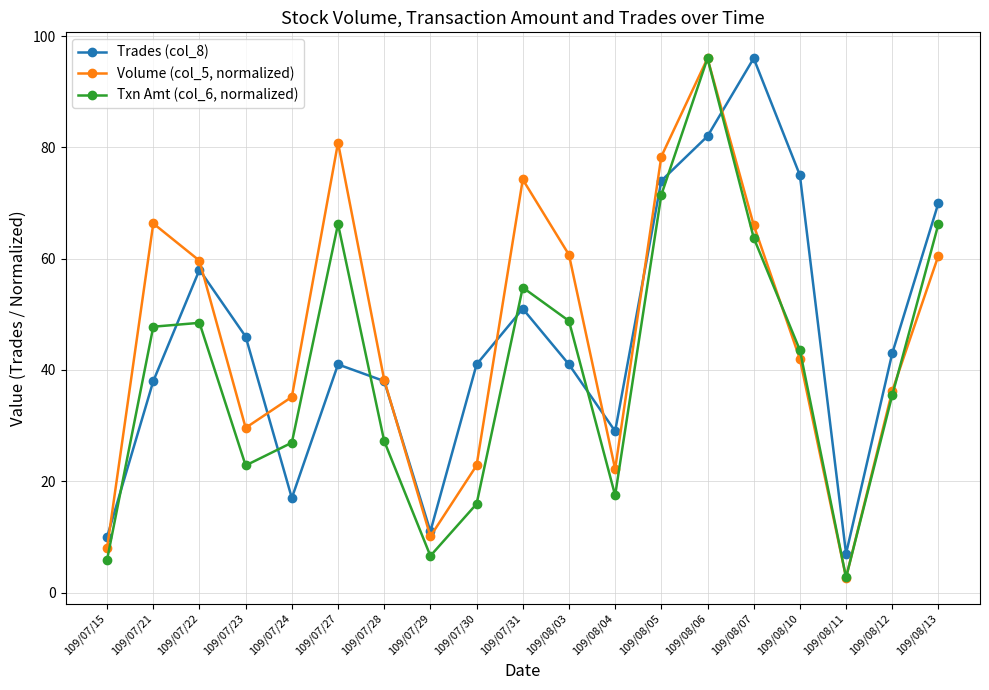

Which series has the widest spread of values?

Volume (col_5, normalized)